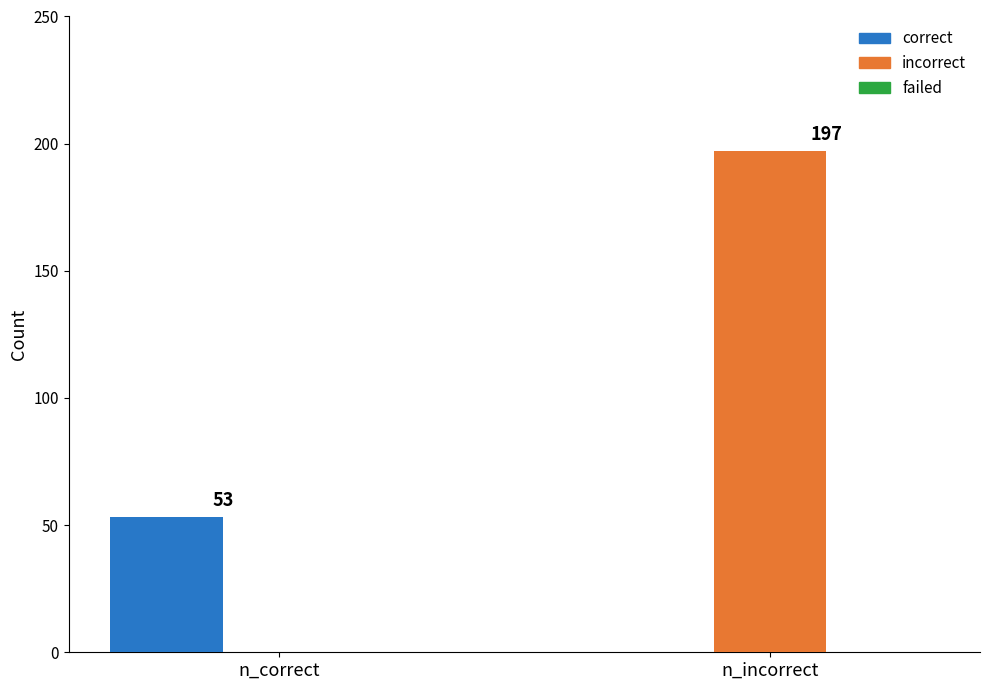

Which series has the largest total across all categories?

incorrect